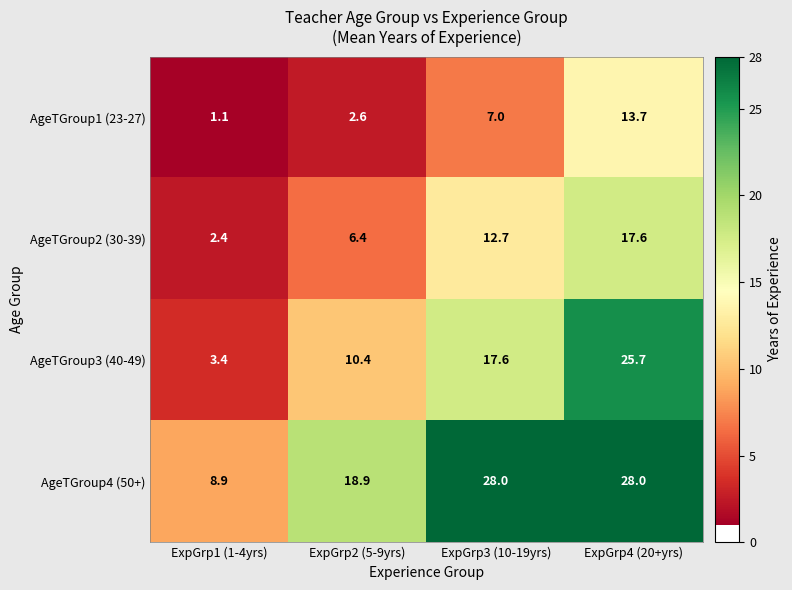

Count the number of categories in the chart.

4